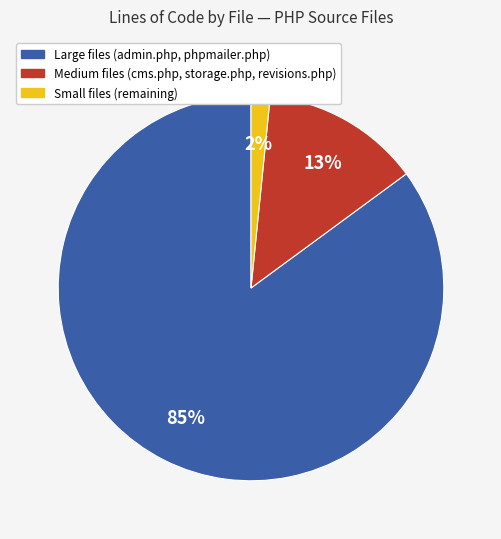

Between Large files (admin.php, phpmailer.php) and Small files (remaining), which is larger?

Large files (admin.php, phpmailer.php)